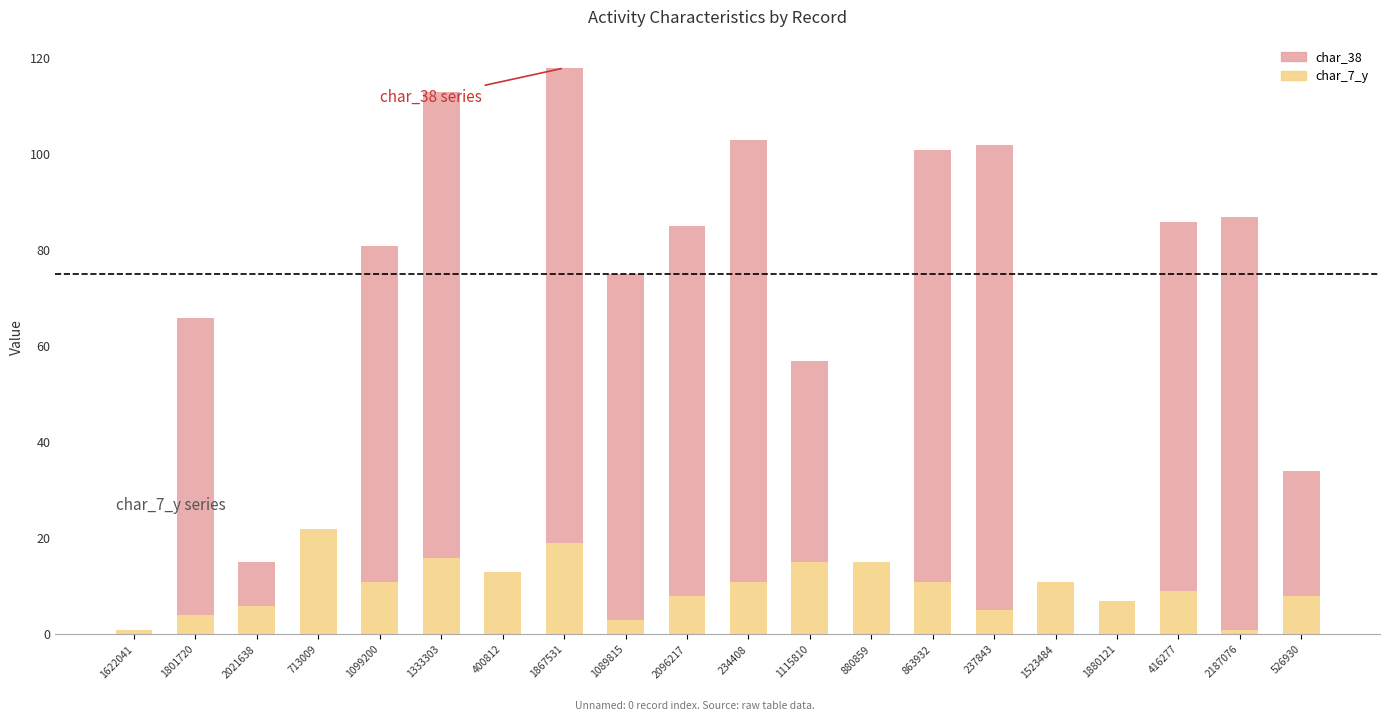

The value of char_7_y at 1089815 is 3. True or false?

True